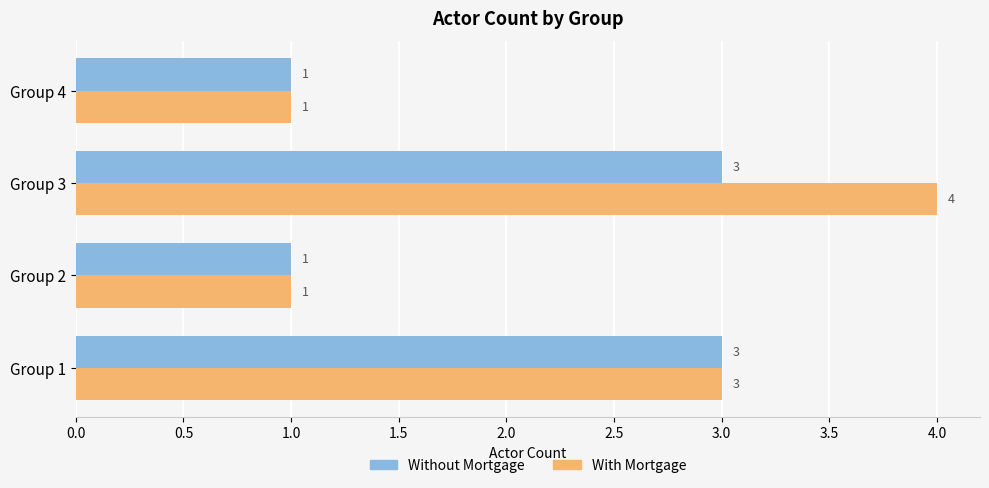

List the series in order of their overall mean, highest first.

With Mortgage, Without Mortgage